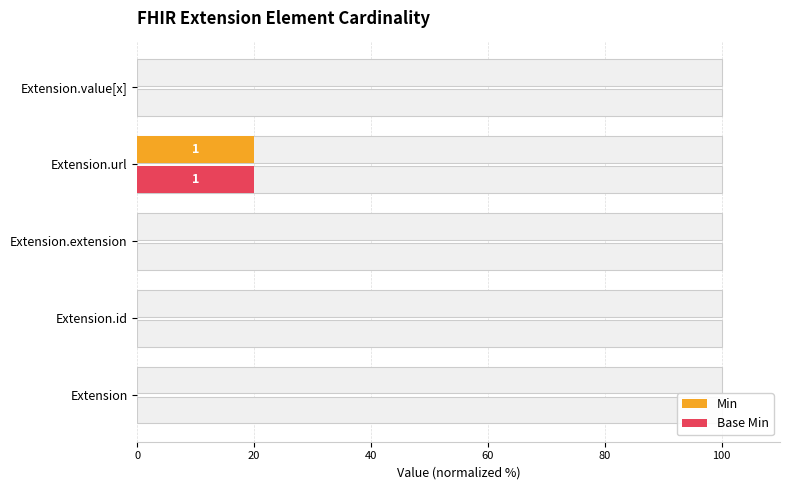

What is the difference between the maximum and minimum values in the Base Min series?

20